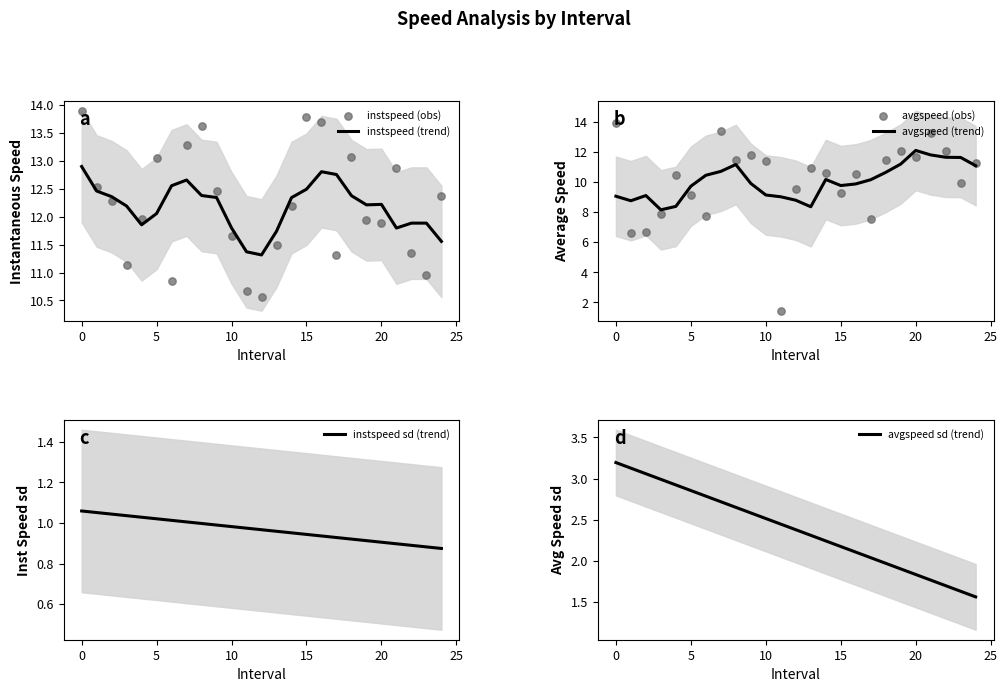

Which series has the largest total across all categories?

instspeed (obs)